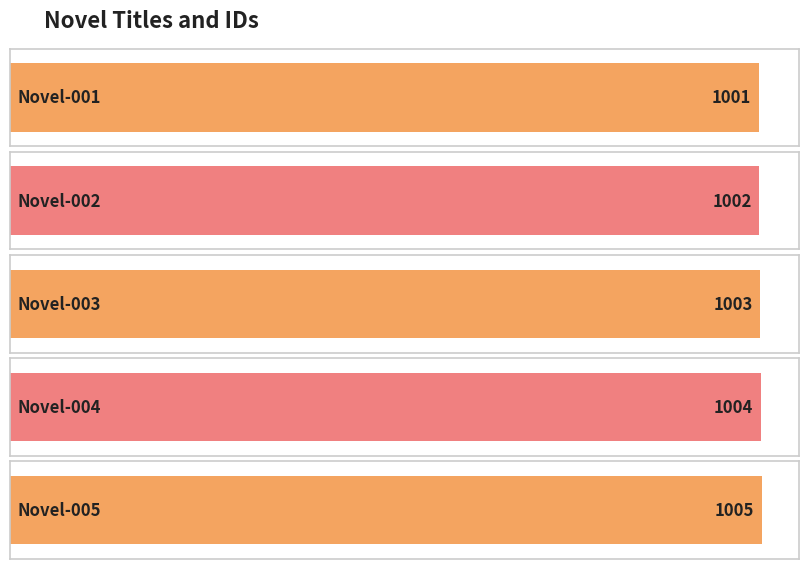

What is the smallest value displayed?

1001